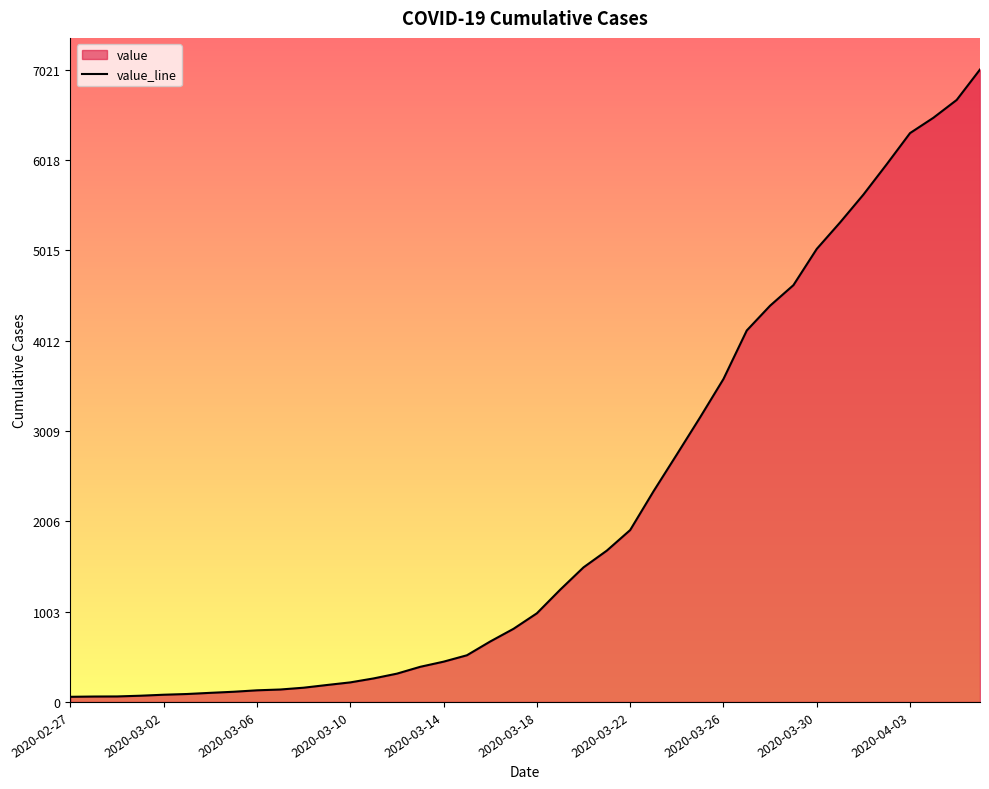

What is the difference between the maximum and minimum values?

6964